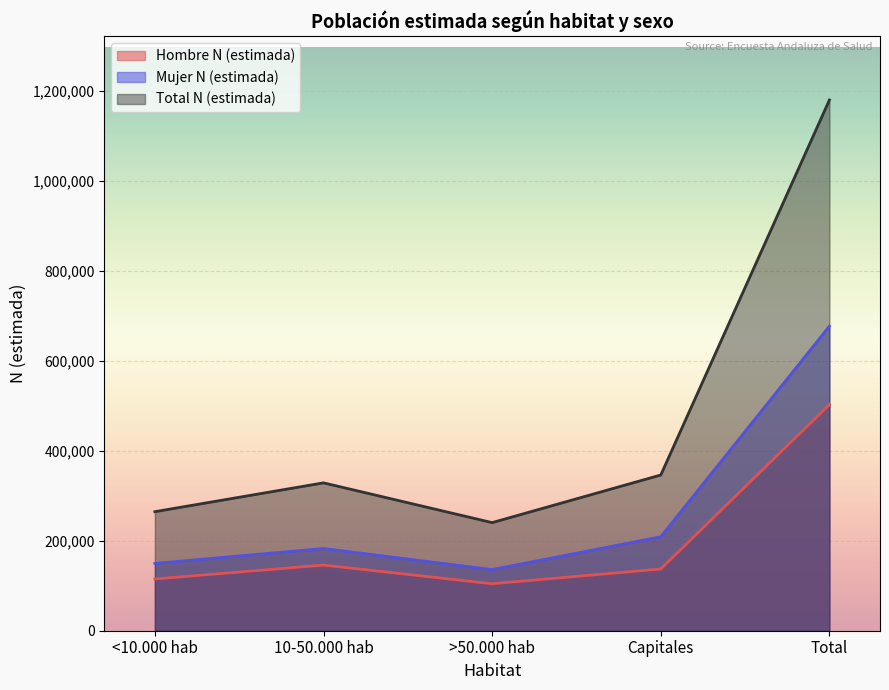

How many lines are shown in the chart?

3